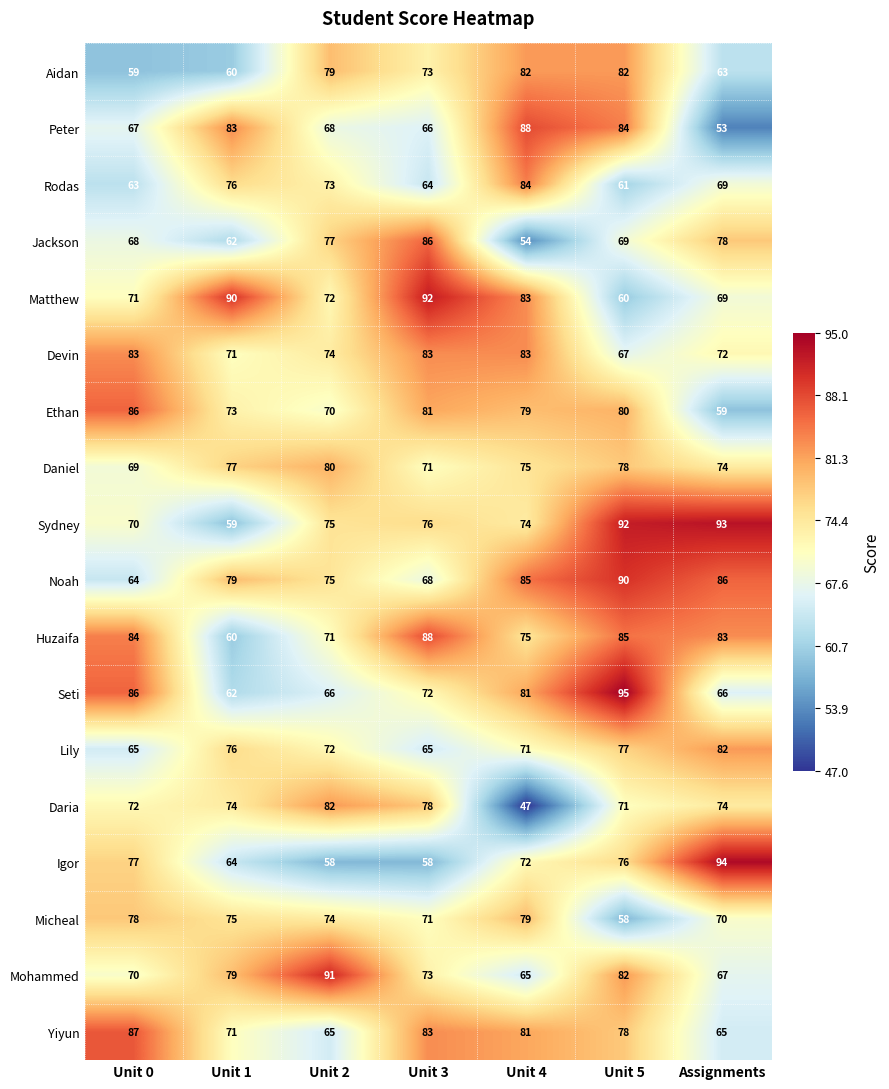

Which series has the widest spread of values?

Igor